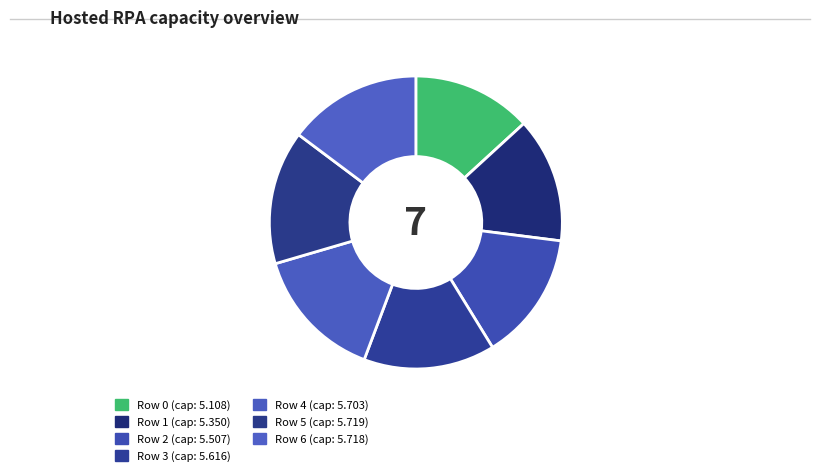

True or false: Row 2 accounts for 14% of the total.

True